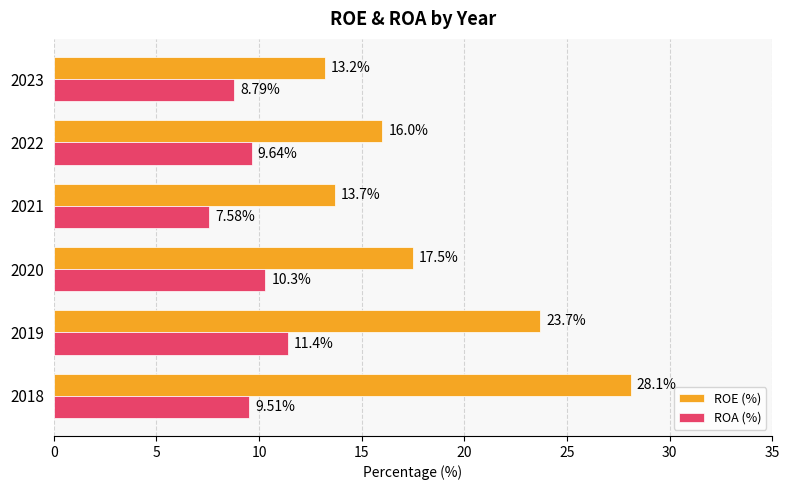

Which series has the widest spread of values?

ROE (%)